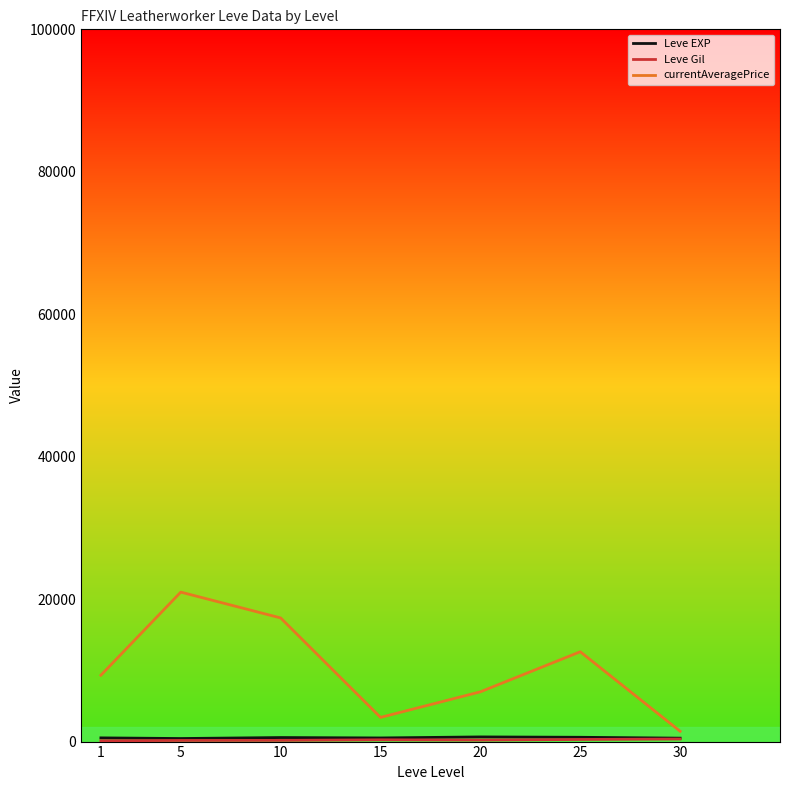

Which series changed the most between 5 and 20?

currentAveragePrice